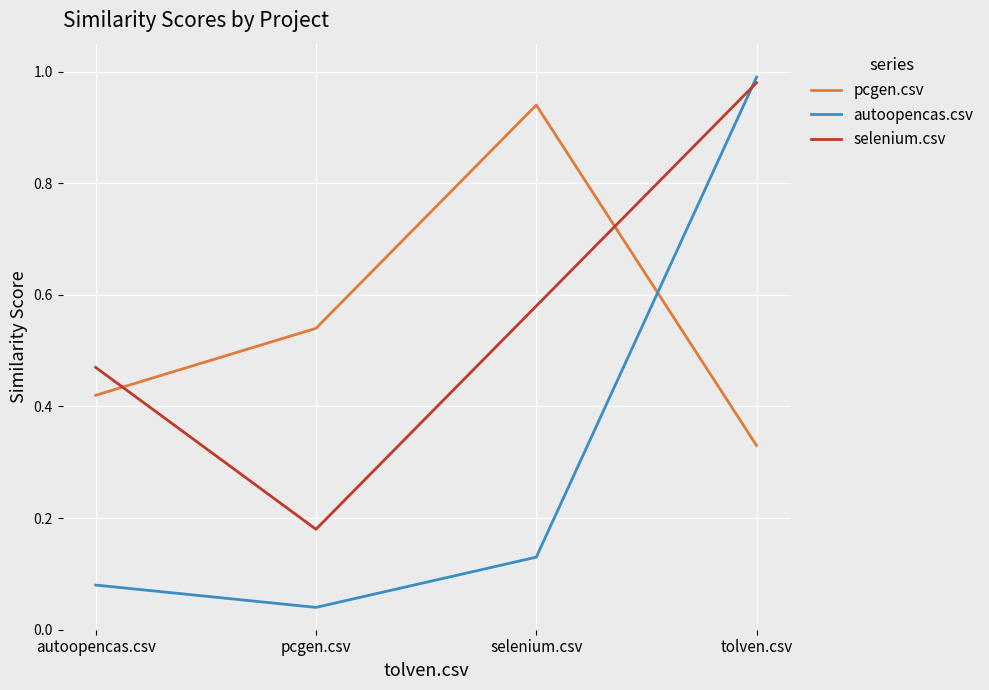

At which label is selenium.csv closest to 0?

pcgen.csv